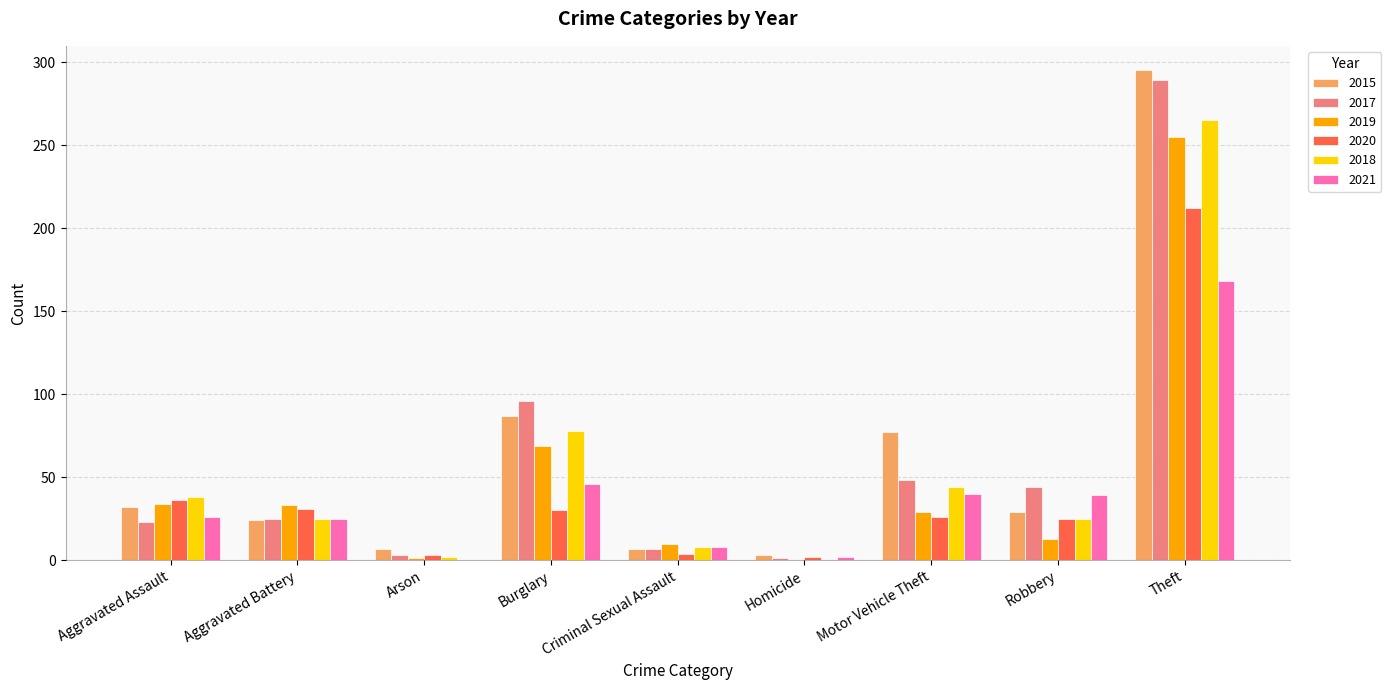

Are the bars horizontal?

No